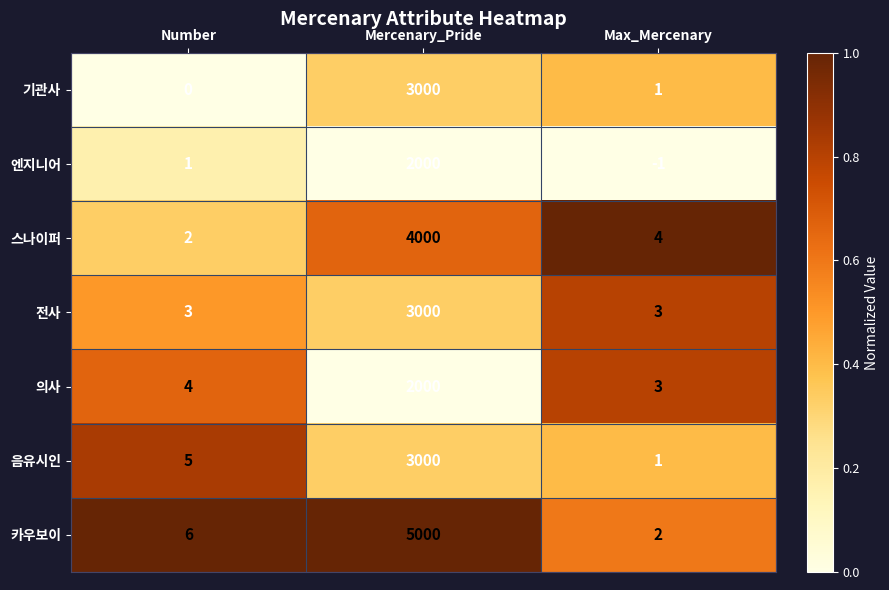

What is the highest value of the 음유시인 series?

3000